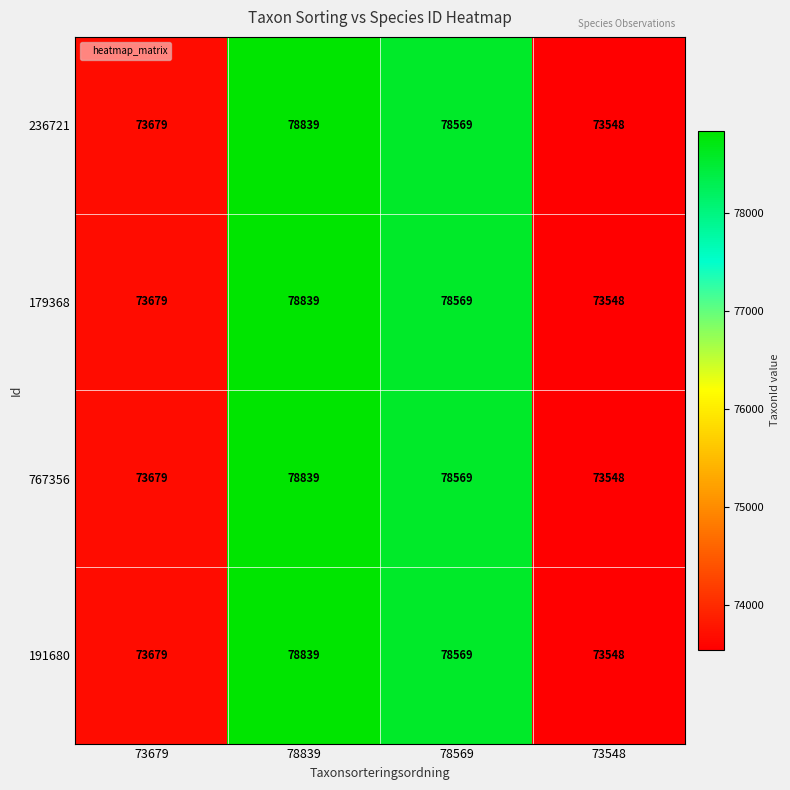

The 191680 series shows 48273 at 78569. True or false?

False